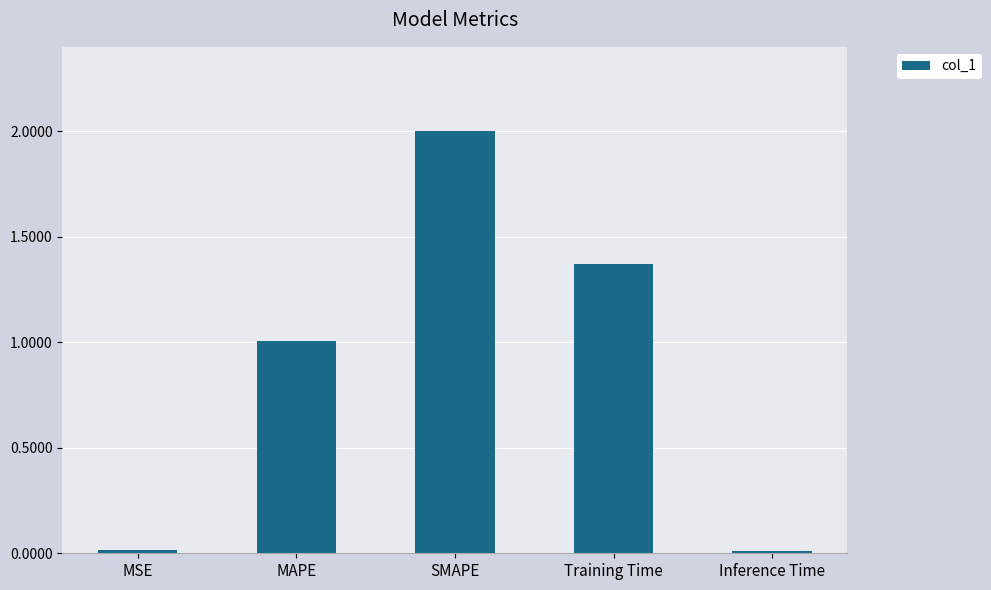

At which label does the data first exceed 1?

MAPE